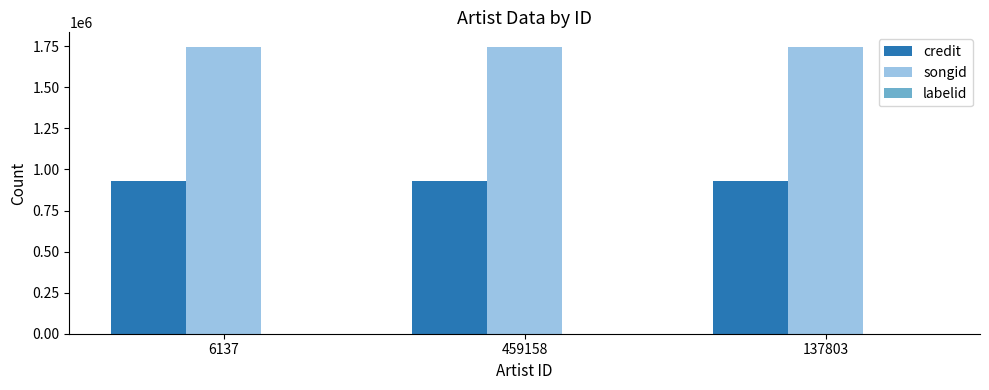

What is the maximum value shown in the chart?

1747404